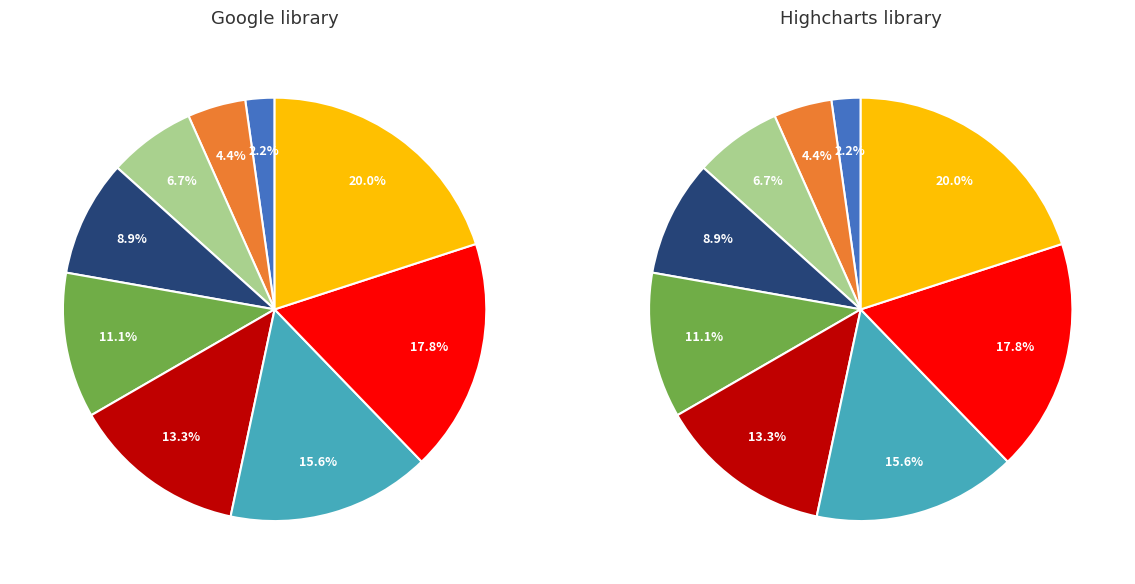

What portion of the pie excludes T-?

95.6%